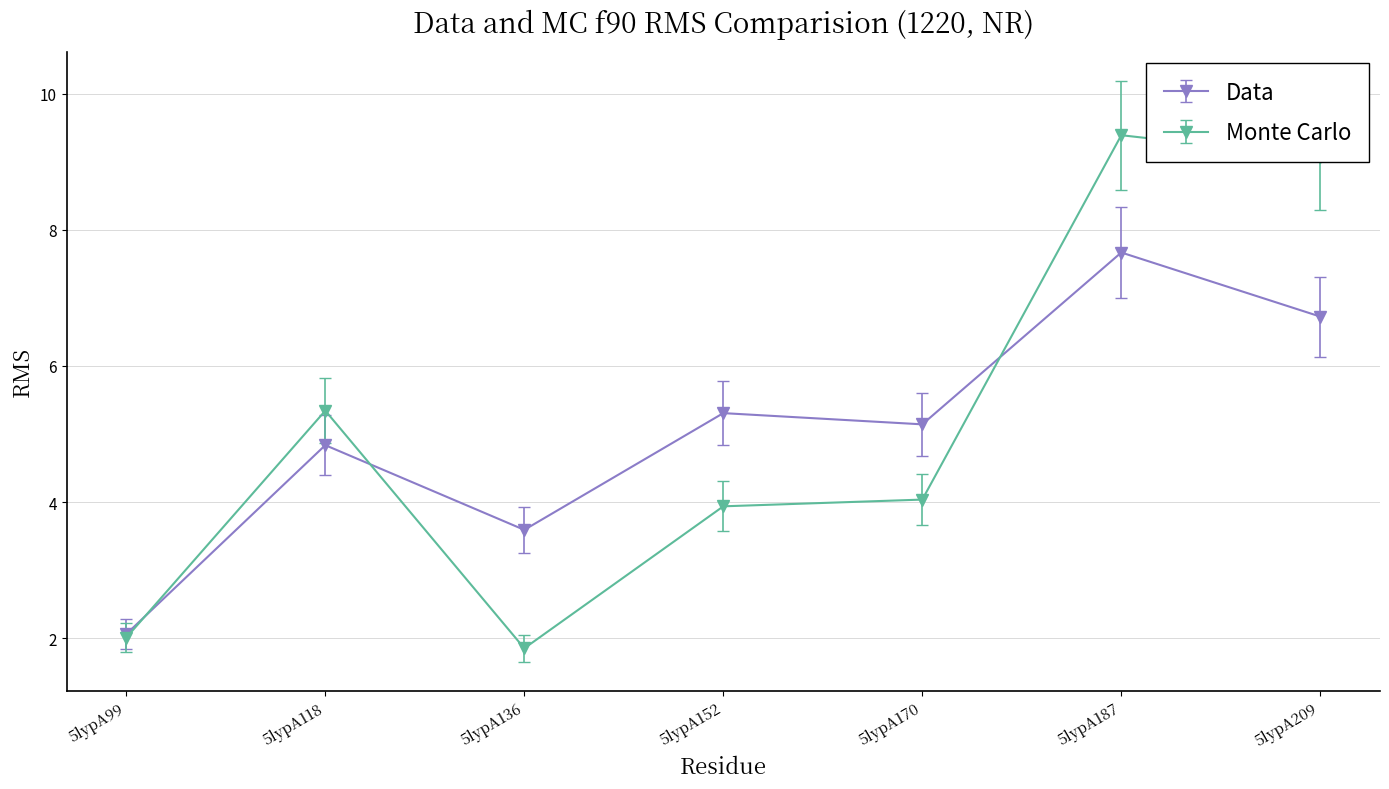

Does the chart display data point markers on the line(s)?

Yes